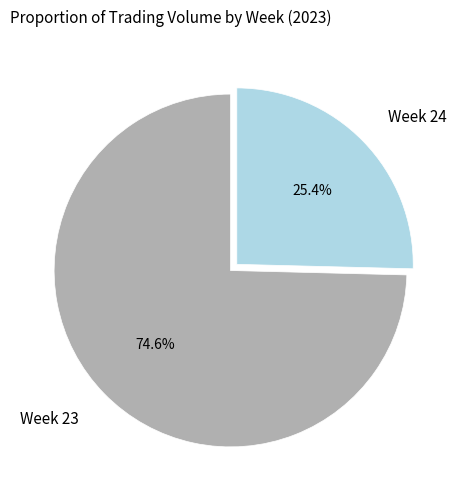

Which category has the biggest portion of the pie?

Week 23